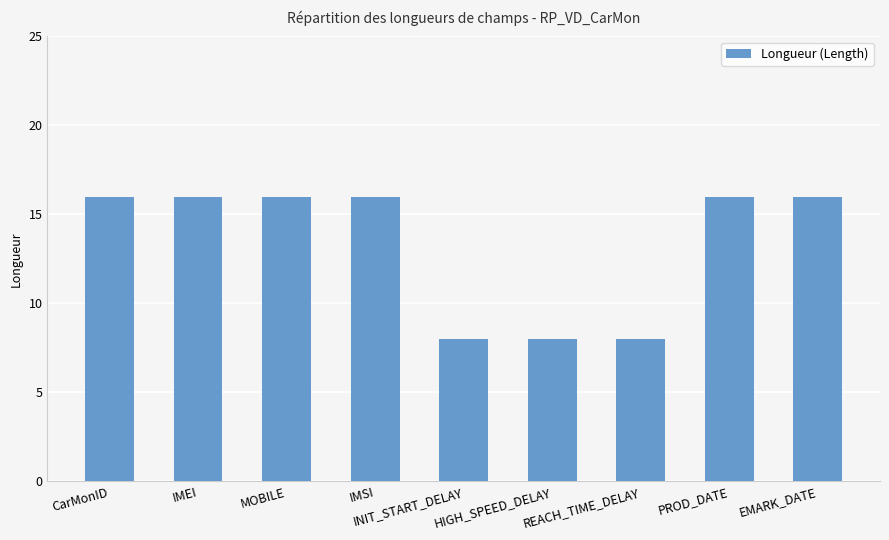

Read the value at INIT_START_DELAY.

8